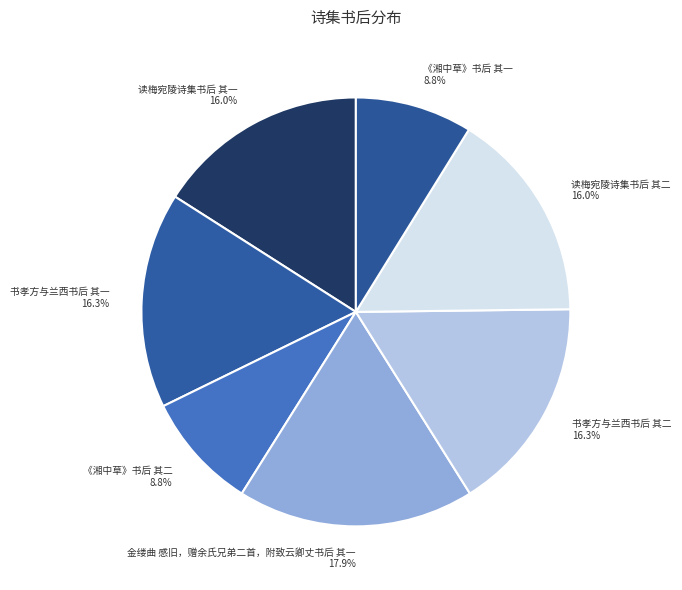

What is the ratio of the value at 读梅宛陵诗集书后 其二 to the value at 金缕曲 感旧，赠余氏兄弟二首，附致云卿丈书后 其一?

0.9